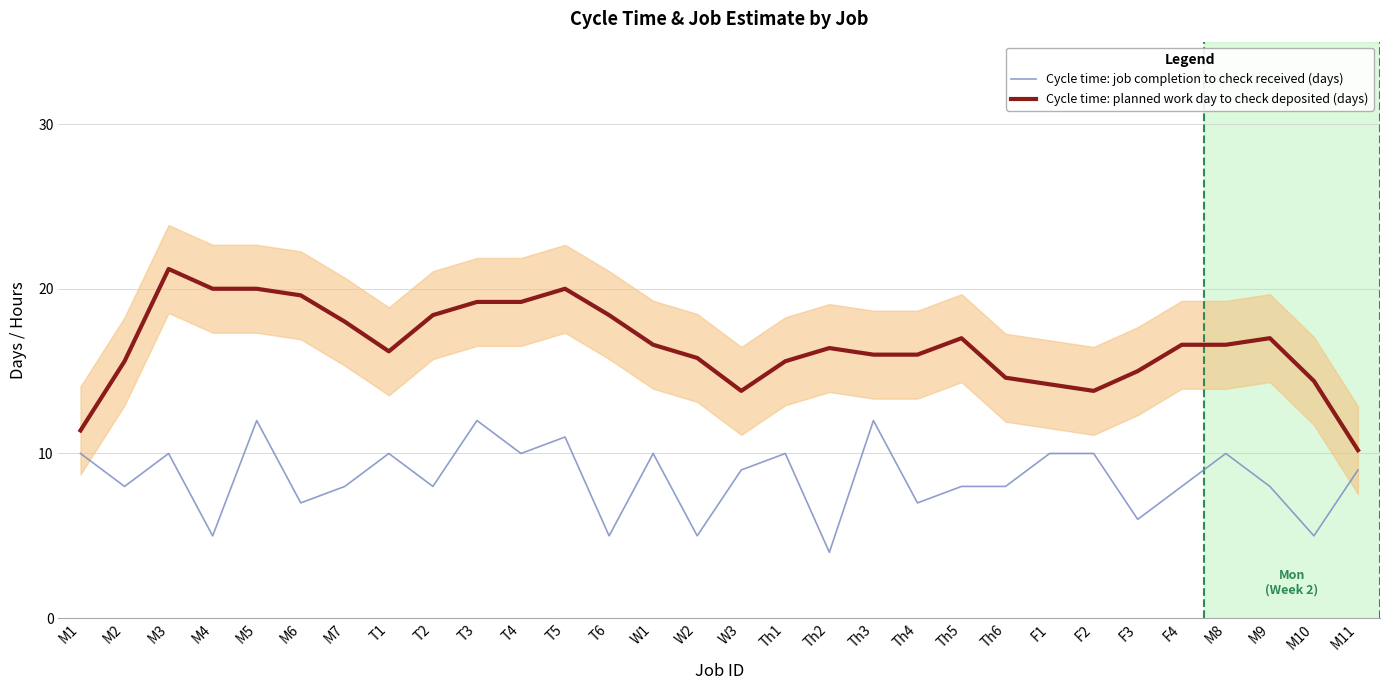

At which category is the sum across all series the highest?

M5